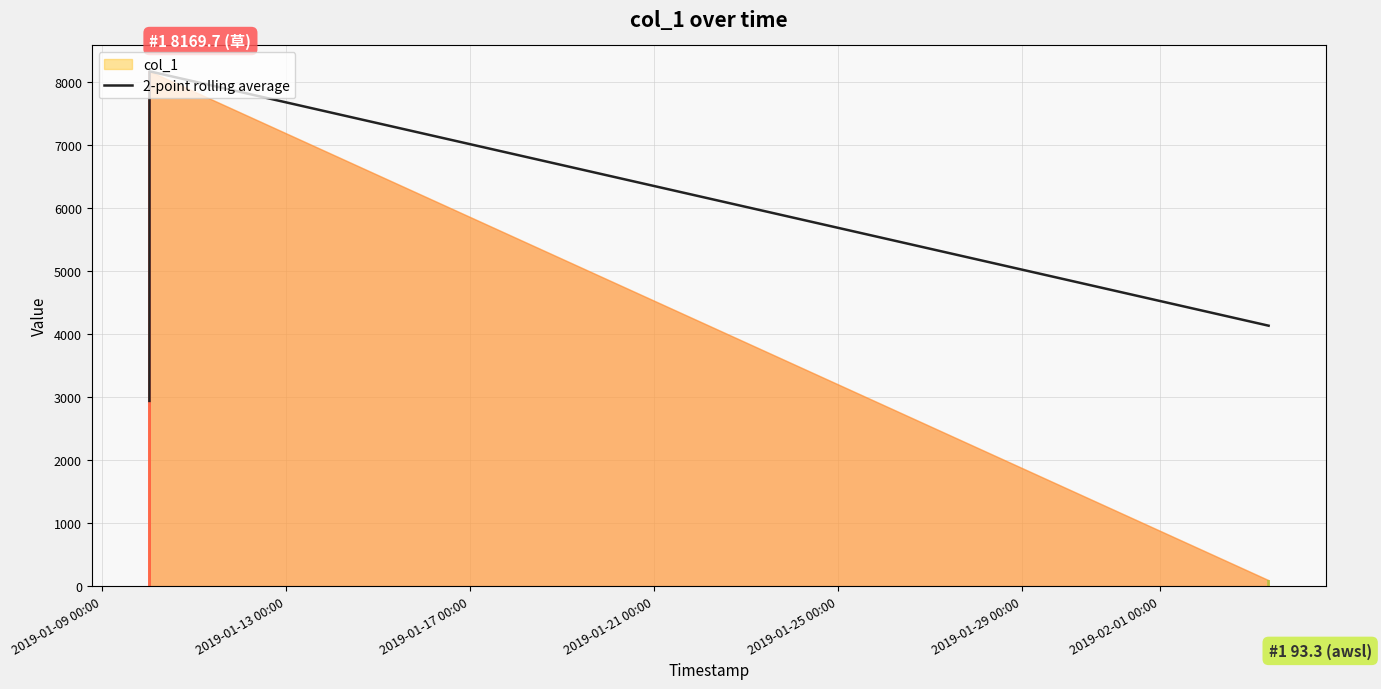

True or false: 2-point rolling average has more than 2 interior local peaks.

False